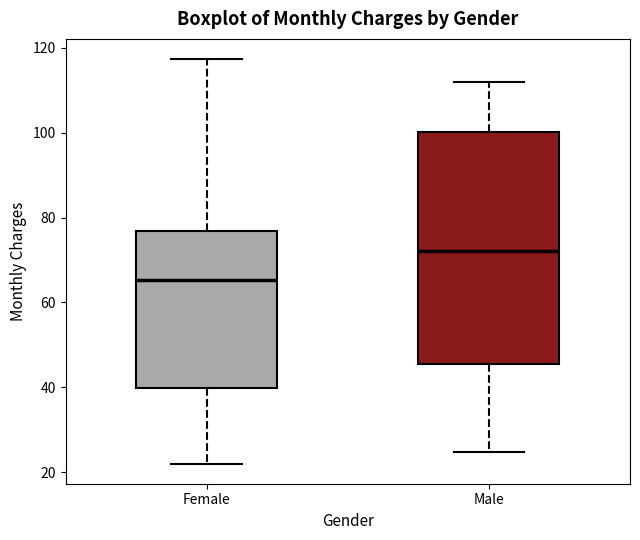

Reading left to right, read every box against the y-axis: the position of its median line, the range the box covers, and the ends of its whiskers. The values are not printed on the chart, so give them approximately, as read against the axis.

Female: median 66, box 40 to 76, whiskers 22 to 118
Male: median 72, box 46 to 100, whiskers 24 to 112